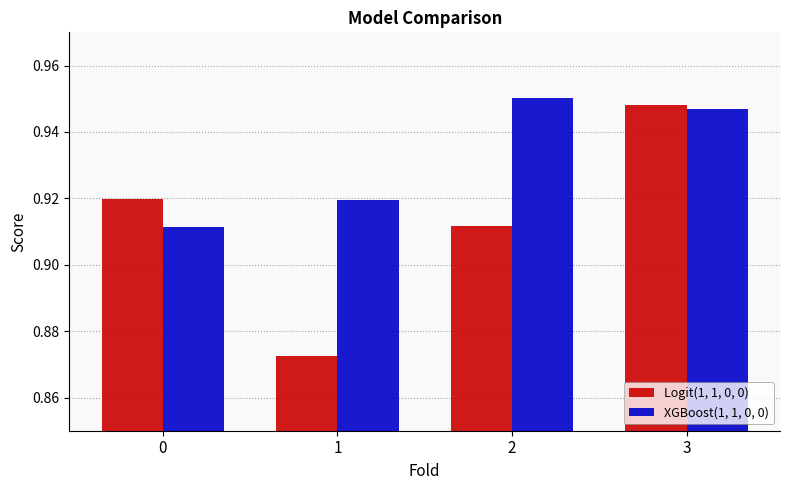

True or false: XGBoost(1, 1, 0, 0) has a value of 1.7 at 2.

False